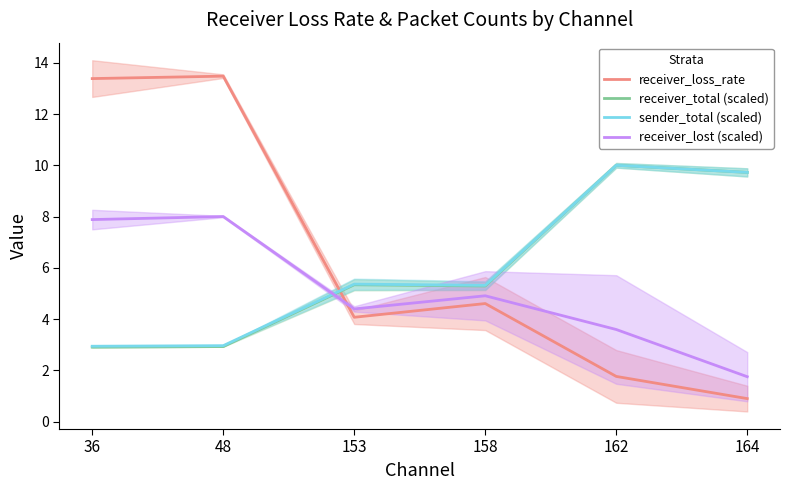

Reading left to right, what are all the values shown in this chart?

receiver_loss_rate: 13.4	13.5	4.1	4.6	1.8	0.9
receiver_total (scaled): 2.9	2.9	5.3	5.3	10.0	9.7
sender_total (scaled): 2.9	3.0	5.4	5.3	10.0	9.7
receiver_lost (scaled): 7.9	8.0	4.4	4.9	3.6	1.8